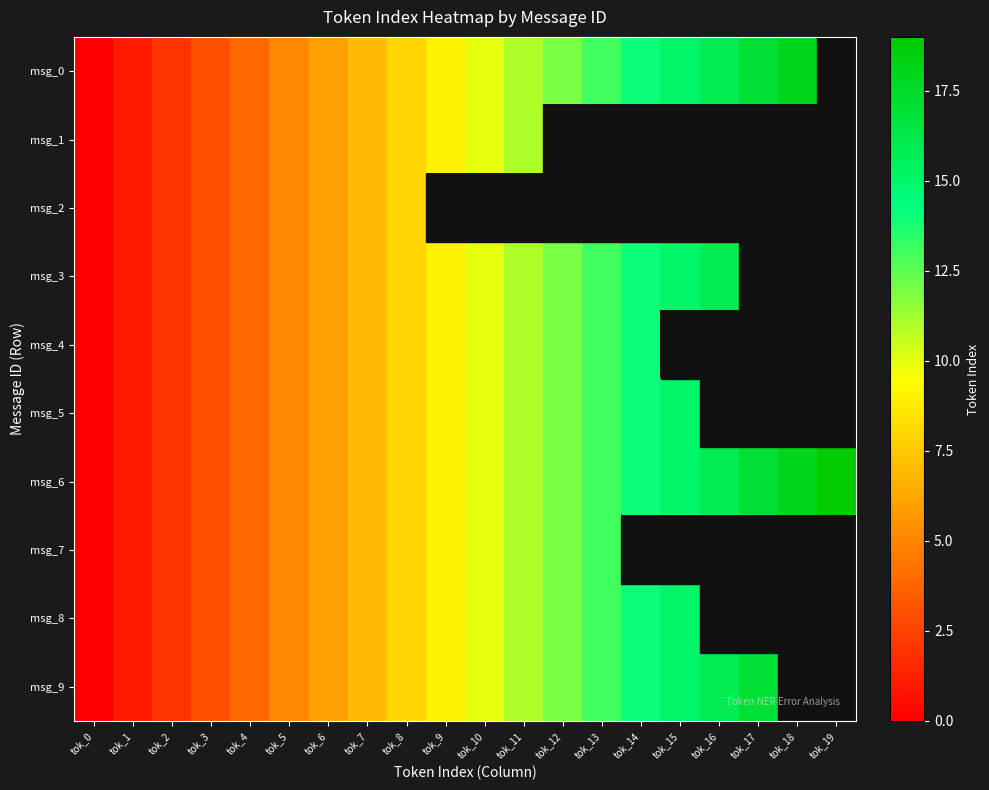

What value does the msg_4 series have at tok_1?

1.0